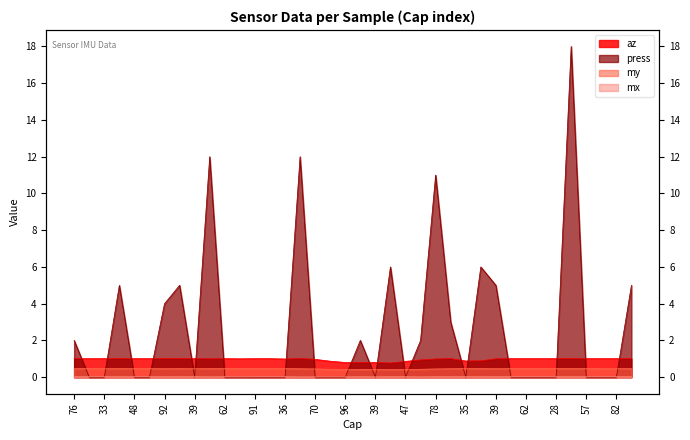

Where is the first local maximum for mx?

62